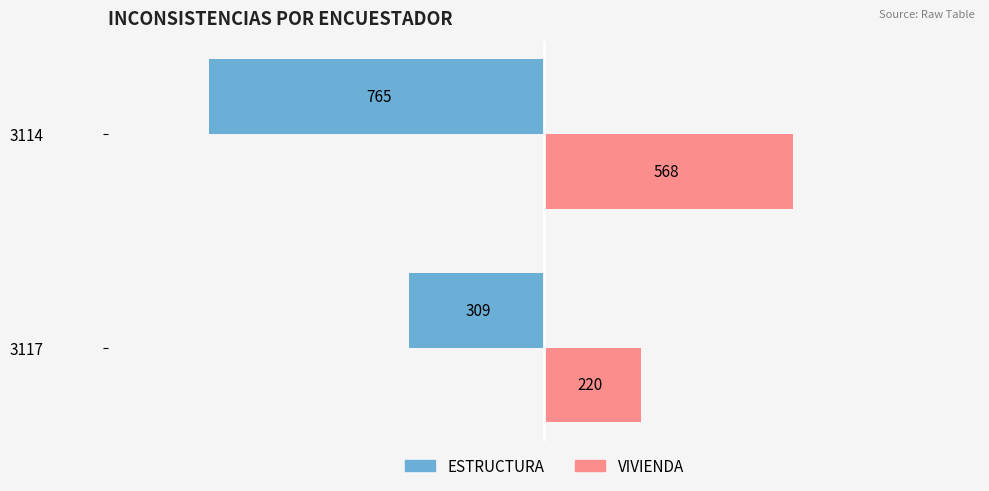

How many VIVIENDA values are between 220 and 568?

2